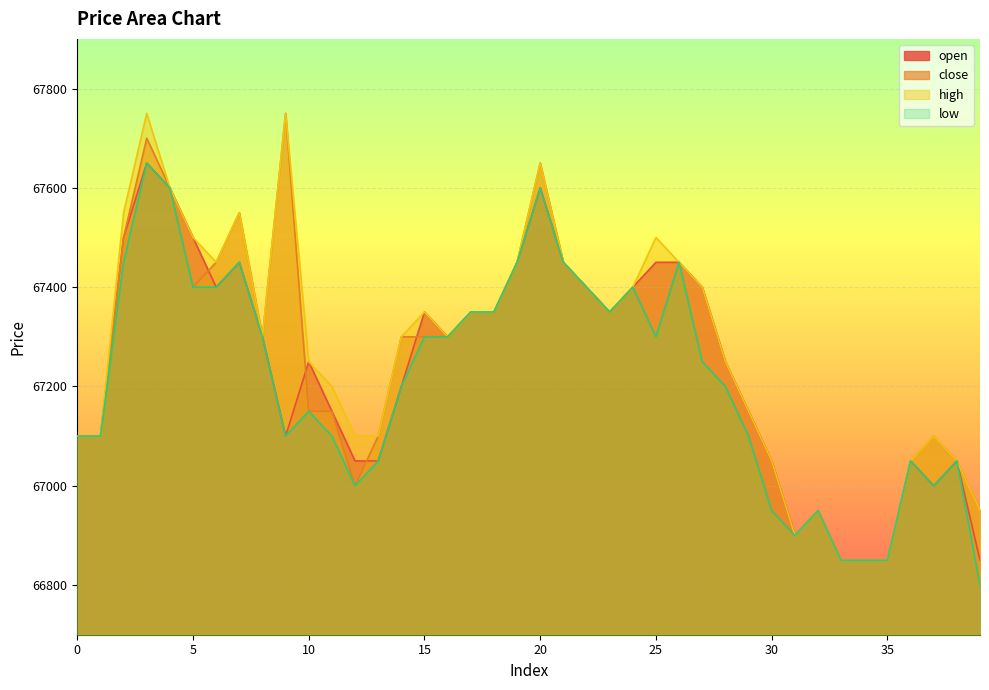

At which category is the sum across all series the highest?

3